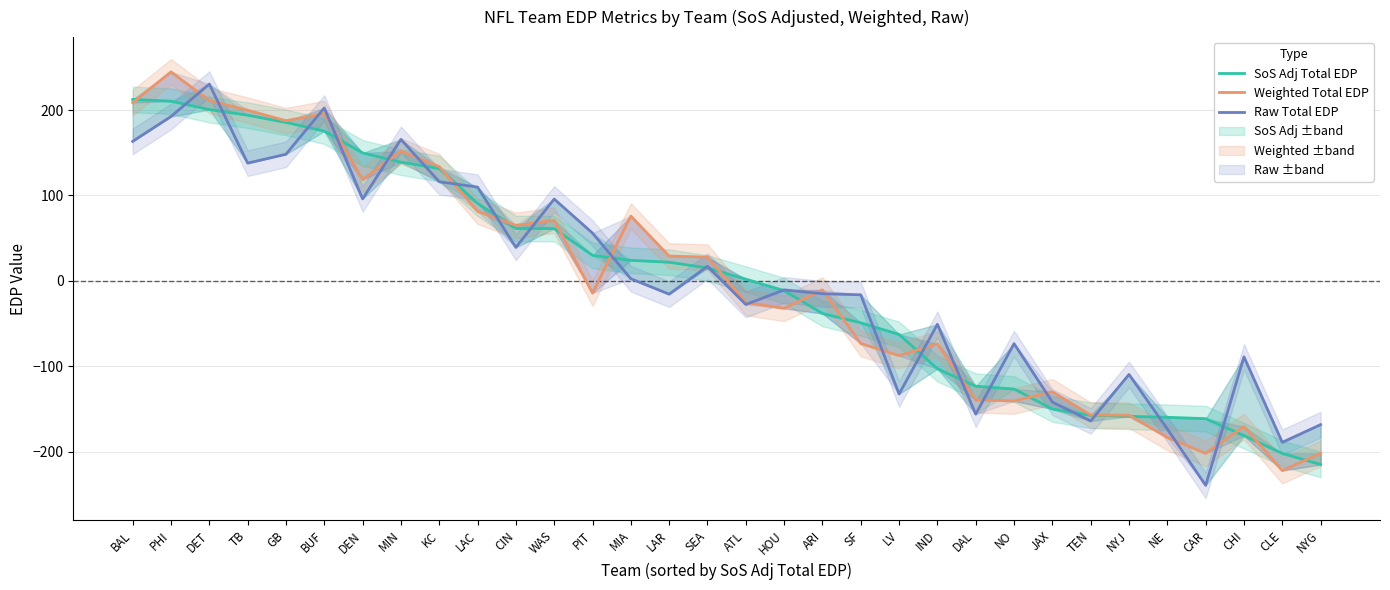

What is the smallest value displayed?

-239.5